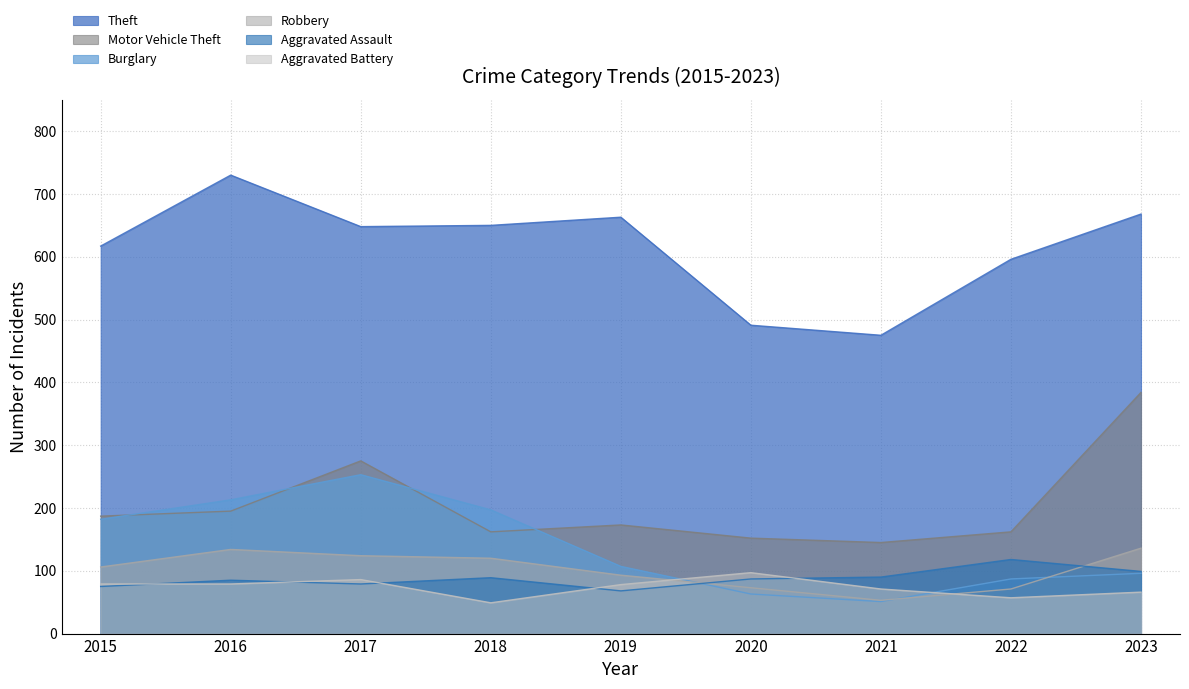

Reading left to right, what are all the values shown in this chart?

Theft: 617	730	648	650	663	491	475	596	668
Motor Vehicle Theft: 187	195	275	162	173	152	145	162	384
Burglary: 182	213	253	197	107	63	51	87	96
Robbery: 106	134	124	120	93	73	53	71	136
Aggravated Assault: 75	85	79	89	68	87	90	118	99
Aggravated Battery: 79	79	86	49	78	97	71	57	66